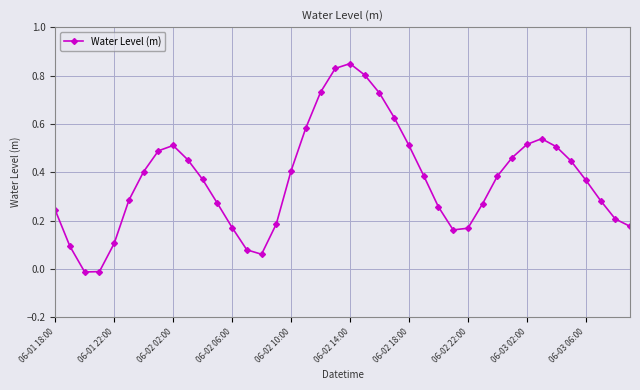

How many lines are shown in the chart?

1